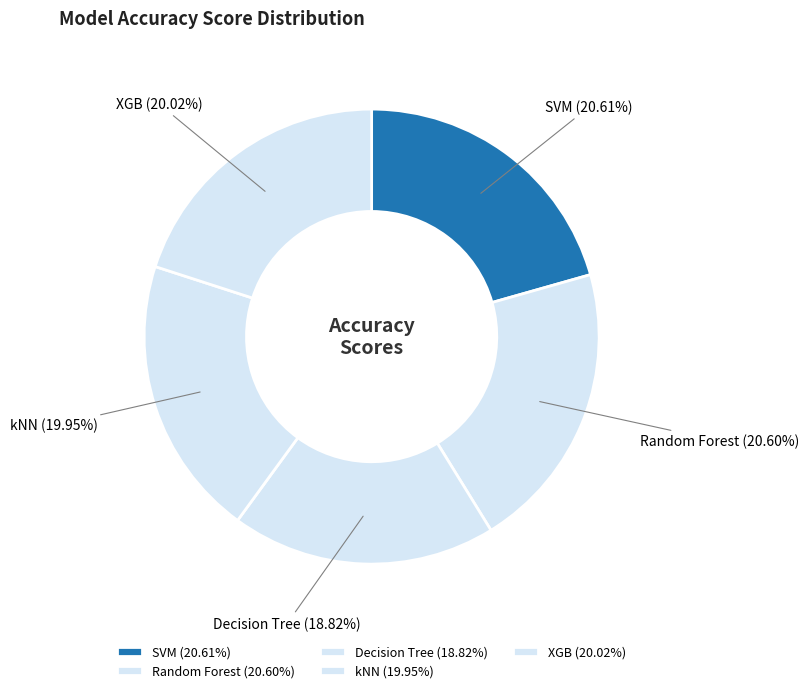

To the nearest percent, what percentage of the pie is kNN?

20%